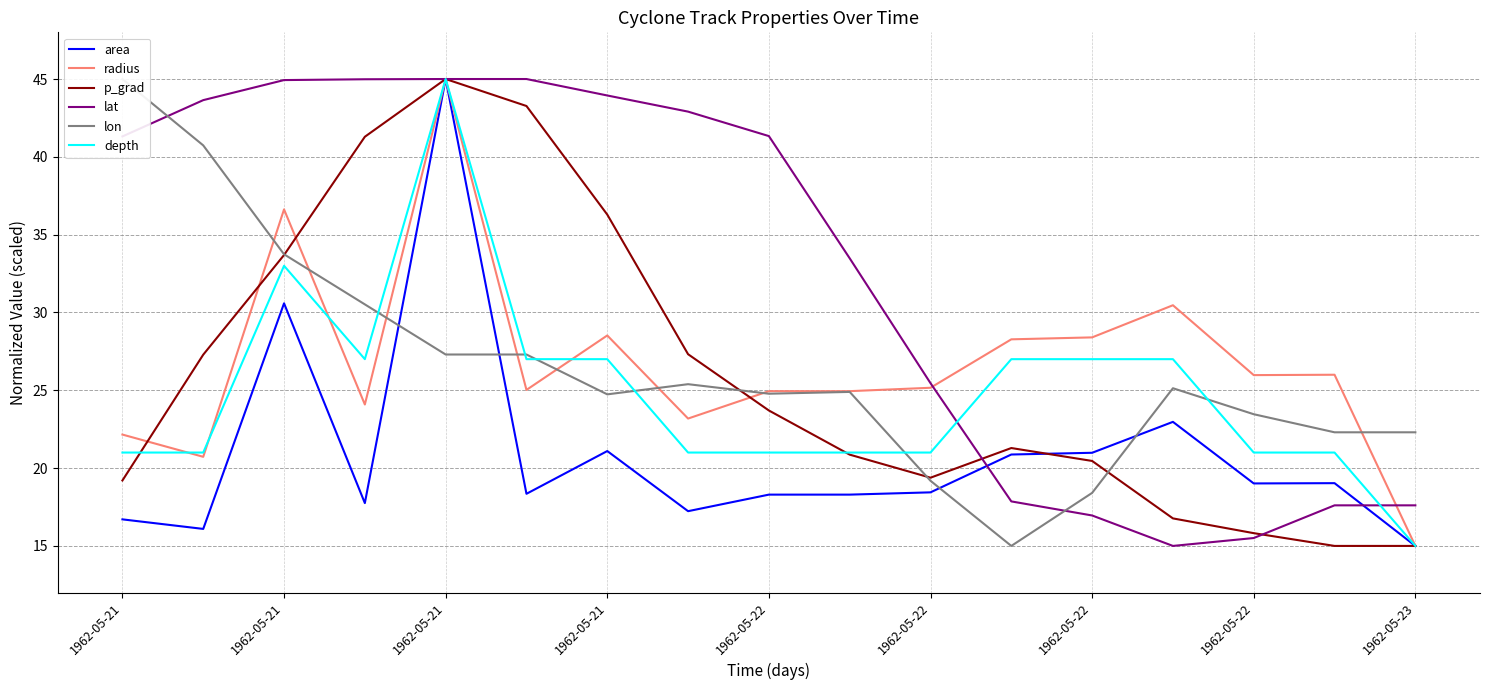

Is it true that lat equals 15.0 at 13?

True